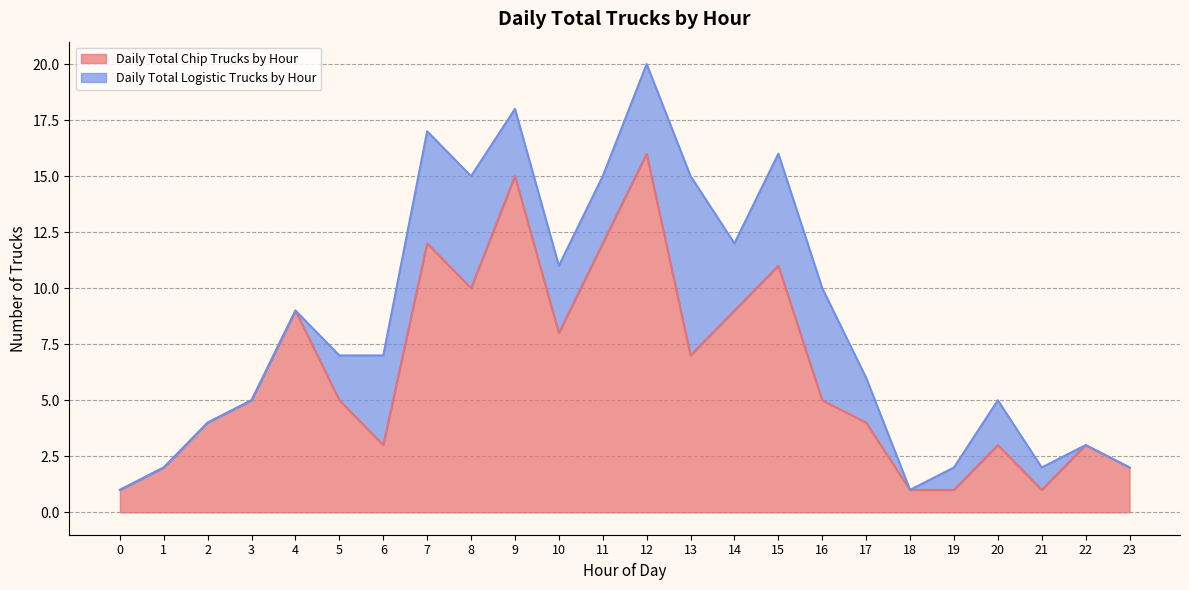

What is the minimum value shown in the chart?

1